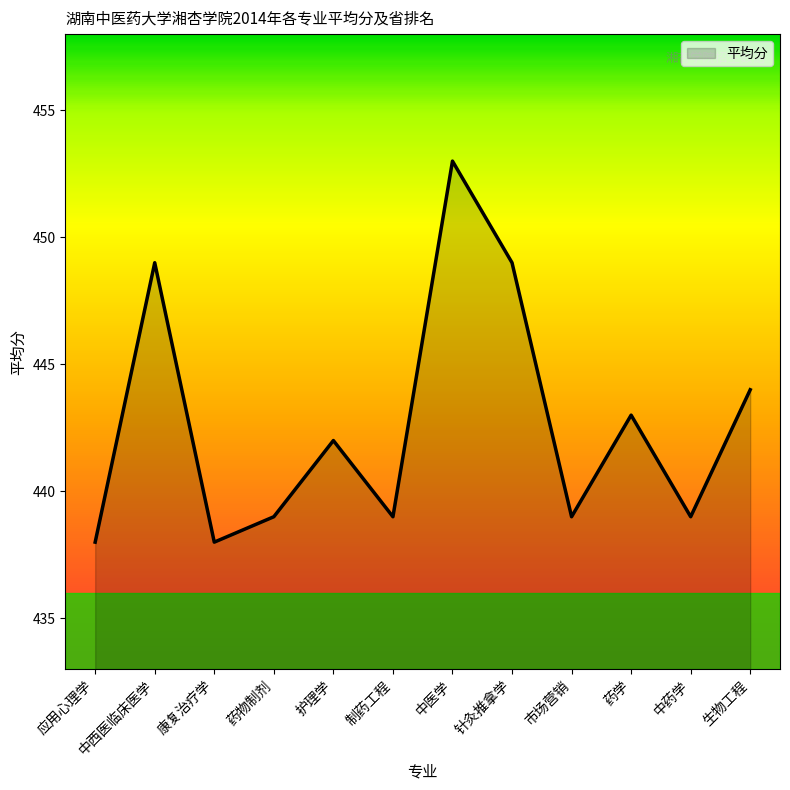

Where does the data first go above 442?

中西医临床医学